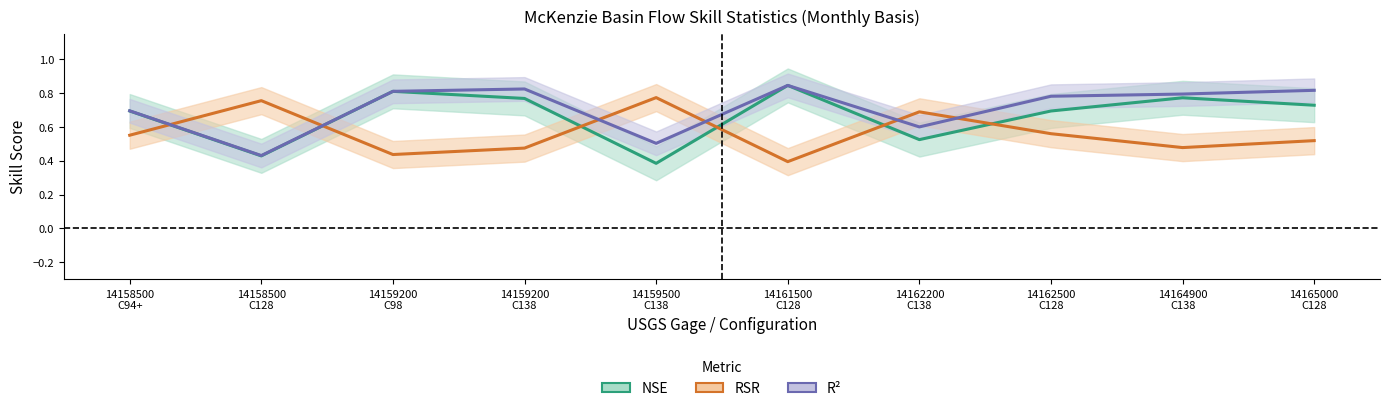

What is the sum of all NSE values?

6.6